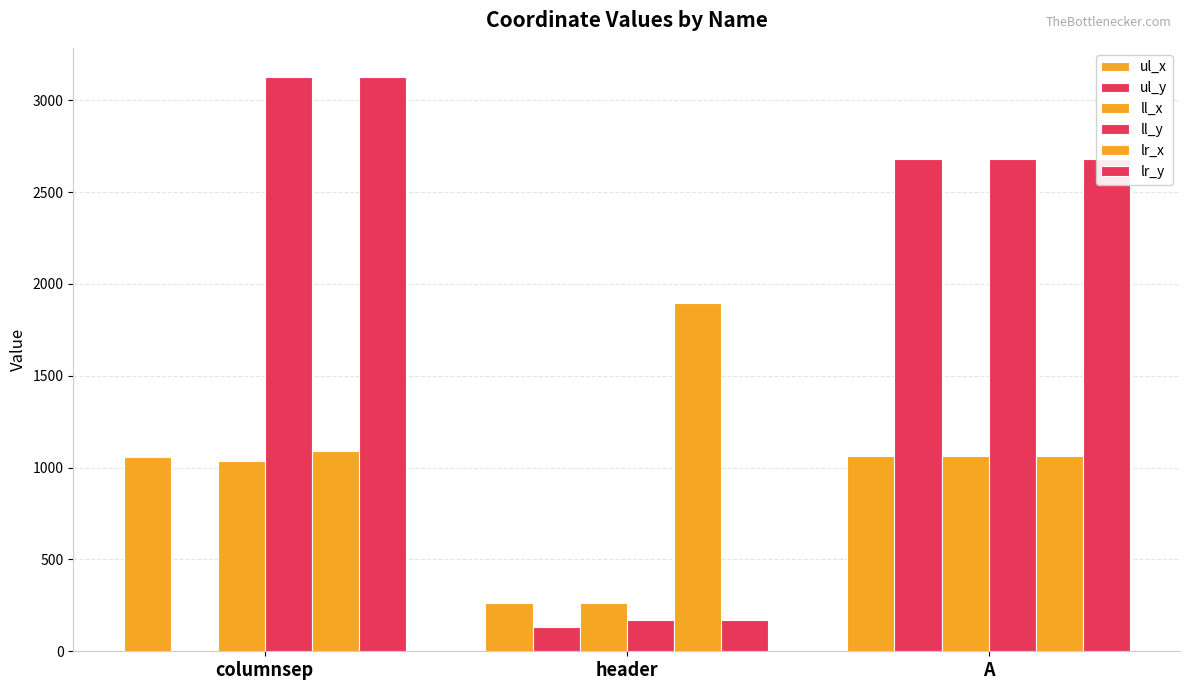

How many groups of bars are there?

3